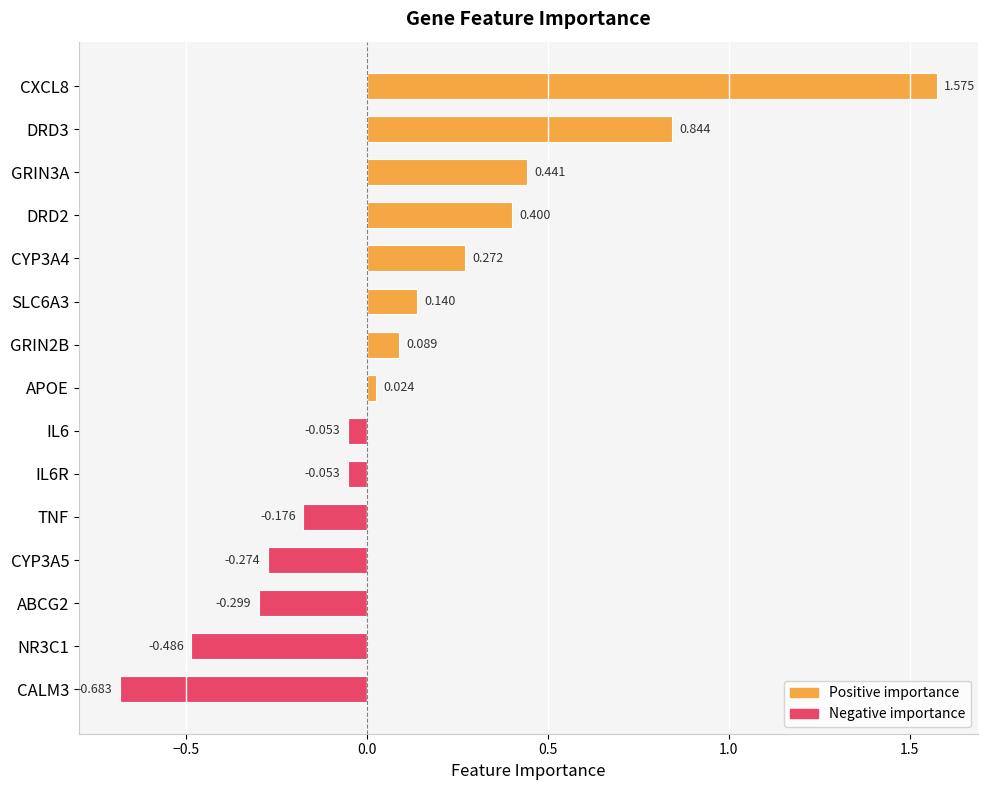

Where is the data nearest to the value 0?

APOE